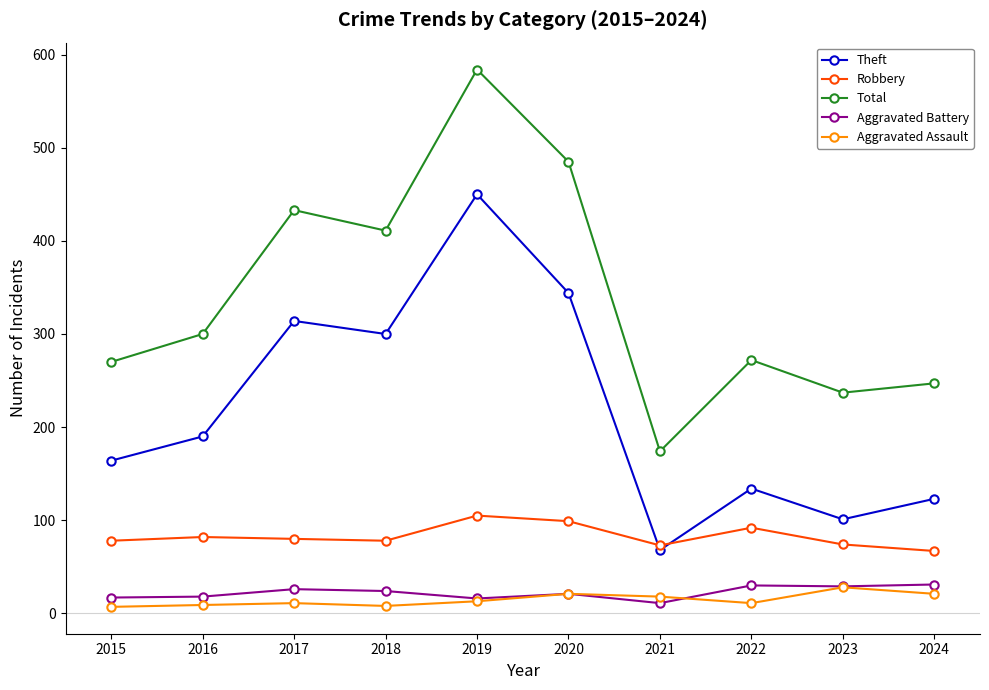

Which series has the widest spread of values?

Total